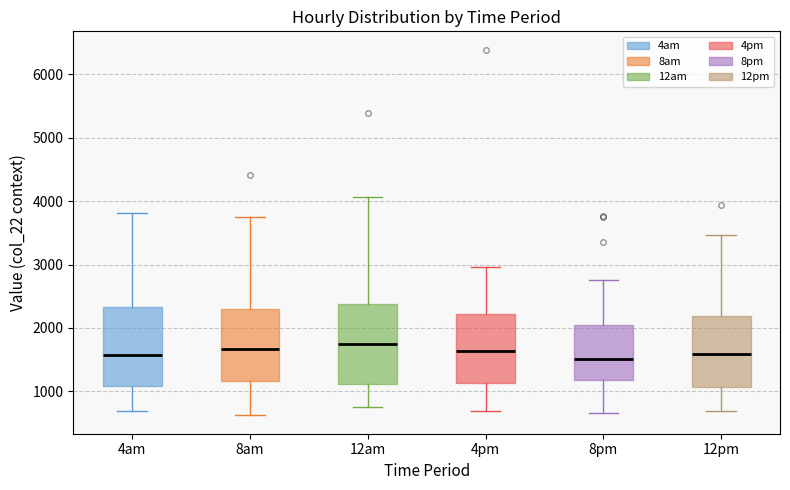

Reading left to right, read every box against the y-axis: the position of its median line, the range the box covers, and the ends of its whiskers. The values are not printed on the chart, so give them approximately, as read against the axis.

4am: median 1600, box 1100 to 2300, whiskers 700 to 3800
8am: median 1700, box 1200 to 2300, whiskers 600 to 3800
12am: median 1800, box 1100 to 2400, whiskers 700 to 4100
4pm: median 1600, box 1100 to 2200, whiskers 700 to 3000
8pm: median 1500, box 1200 to 2000, whiskers 700 to 2800
12pm: median 1600, box 1100 to 2200, whiskers 700 to 3500